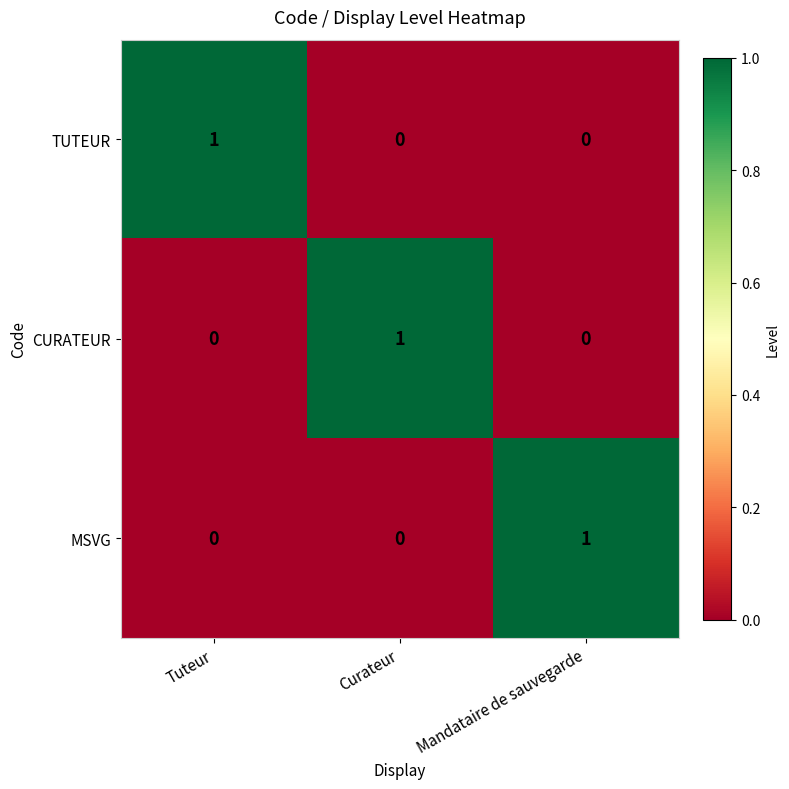

Is the value of TUTEUR at Tuteur greater than the value of CURATEUR at Tuteur?

Yes